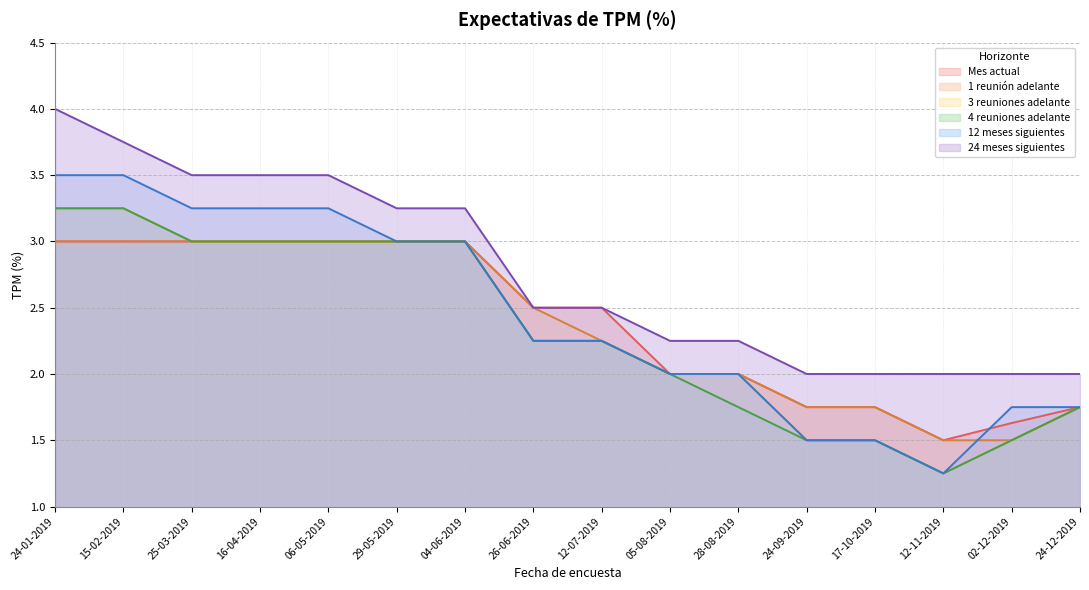

What position from the left is 12-11-2019?

14